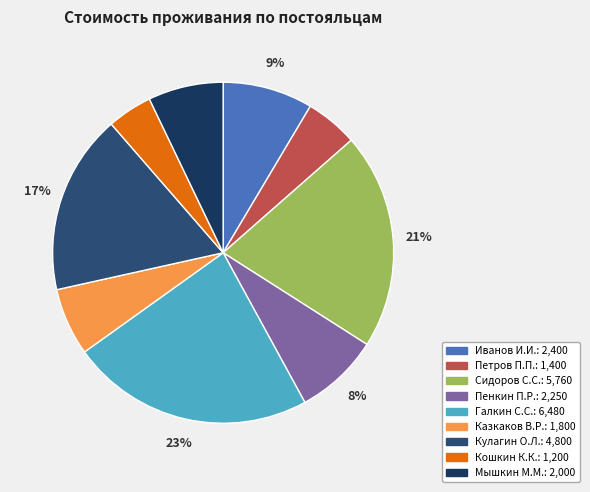

What is the change in value from Иванов И.И. to Сидоров С.С.?

+3360